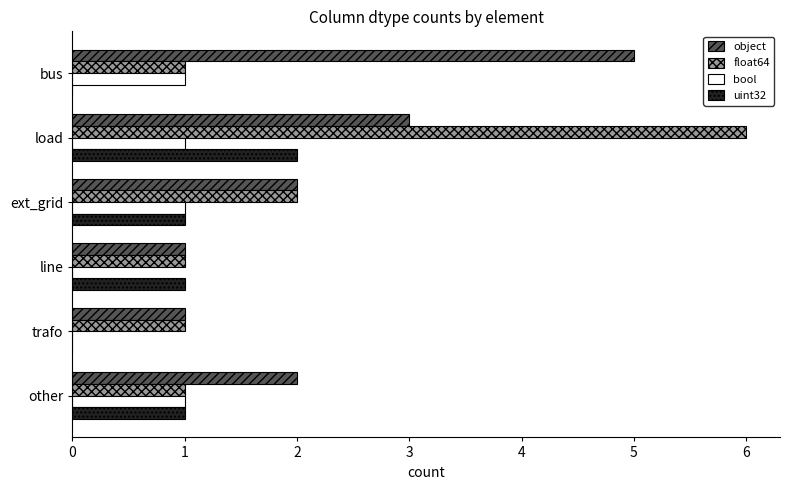

Which series has the widest spread of values?

float64